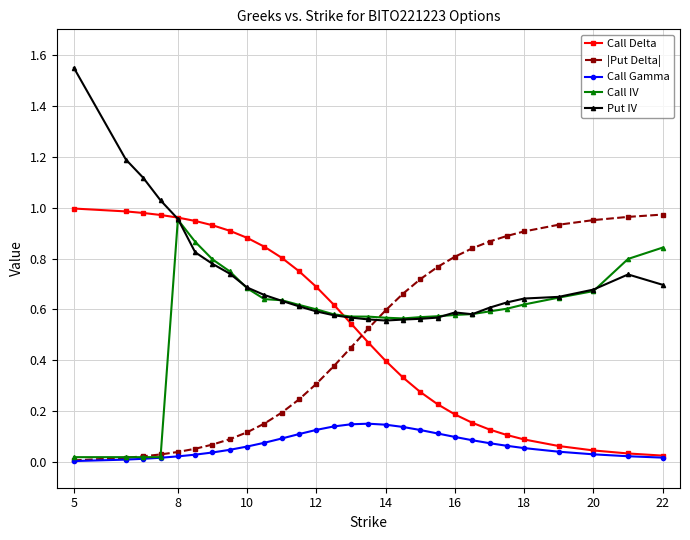

Which series has the largest total across all categories?

Put IV